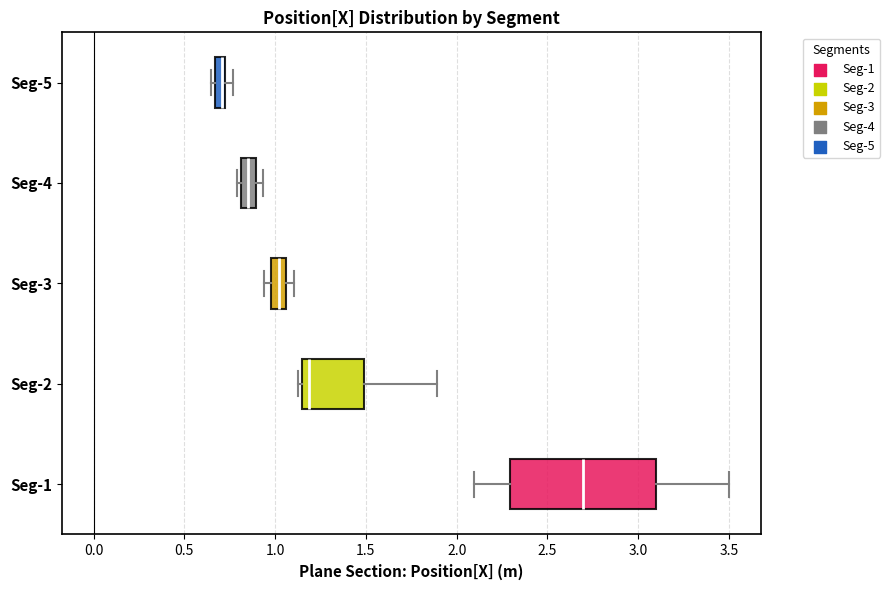

Which box has the furthest to the right median line?

Seg-1